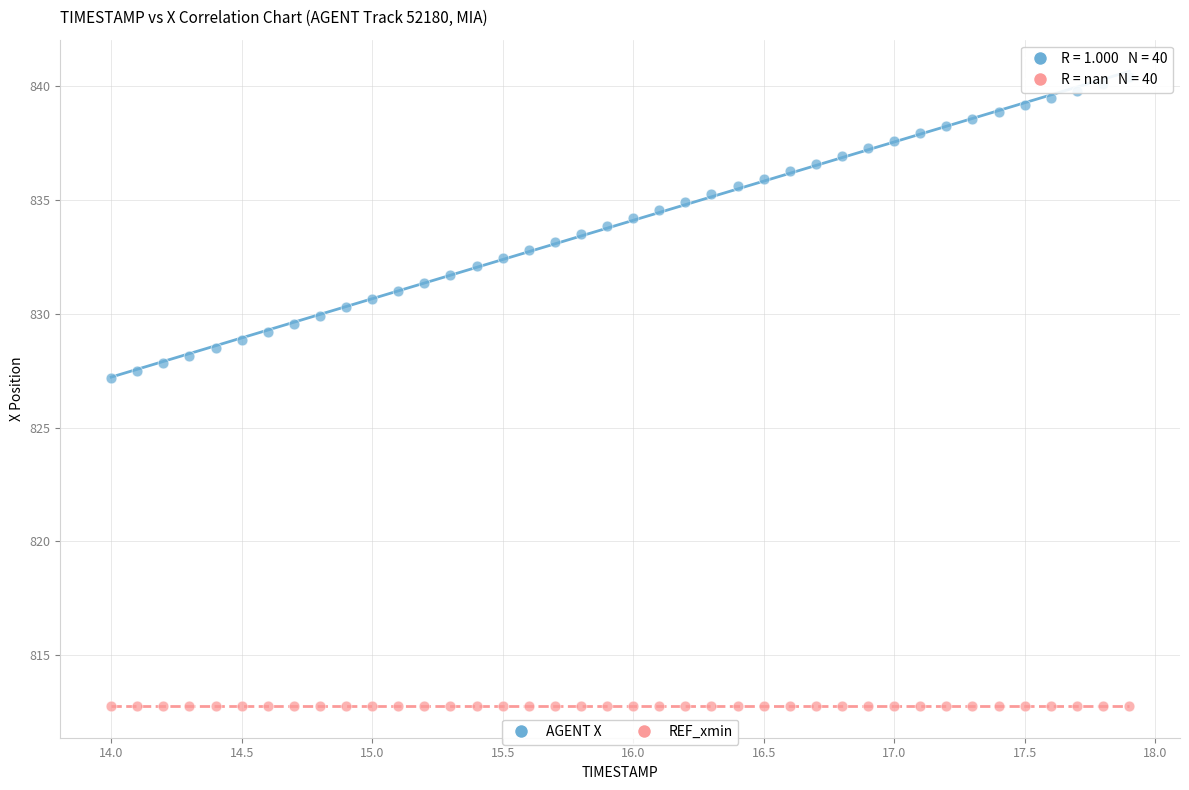

Across all series, what Y value is closest to 826?

827.2